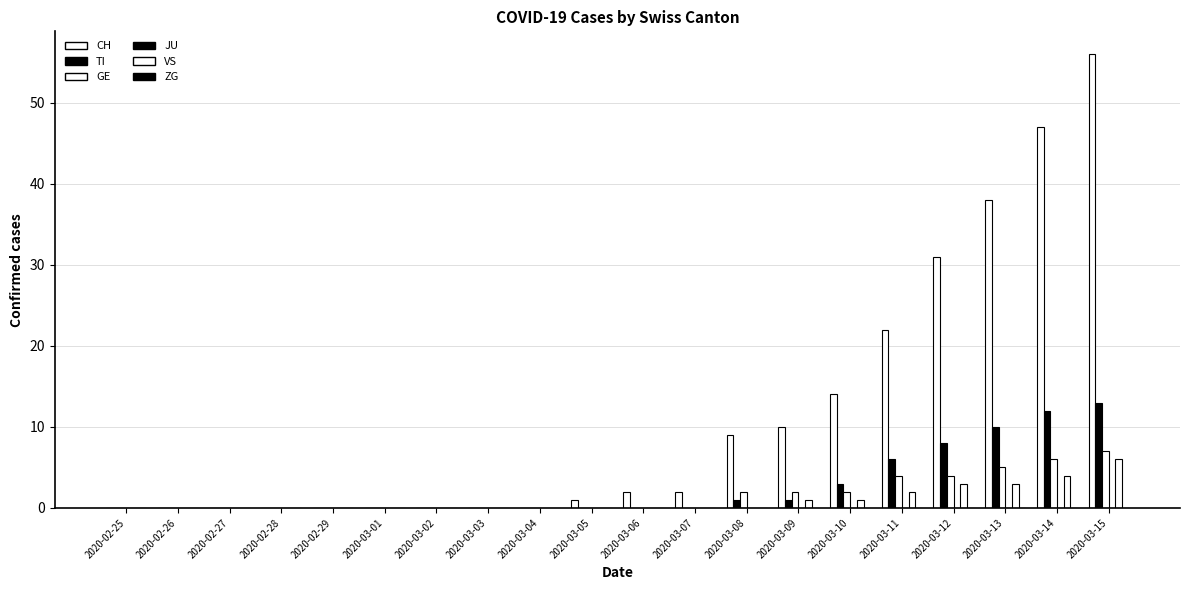

Reading left to right, transcribe all the data shown in this chart.

CH: 2020-02-25=0	2020-02-26=0	2020-02-27=0	2020-02-28=0	2020-02-29=0	2020-03-01=0	2020-03-02=0	2020-03-03=0	2020-03-04=0	2020-03-05=1	2020-03-06=2	2020-03-07=2	2020-03-08=9	2020-03-09=10	2020-03-10=14	2020-03-11=22	2020-03-12=31	2020-03-13=38	2020-03-14=47	2020-03-15=56
TI: 2020-02-25=0	2020-02-26=0	2020-02-27=0	2020-02-28=0	2020-02-29=0	2020-03-01=0	2020-03-02=0	2020-03-03=0	2020-03-04=0	2020-03-05=0	2020-03-06=0	2020-03-07=0	2020-03-08=1	2020-03-09=1	2020-03-10=3	2020-03-11=6	2020-03-12=8	2020-03-13=10	2020-03-14=12	2020-03-15=13
GE: 2020-02-25=0	2020-02-26=0	2020-02-27=0	2020-02-28=0	2020-02-29=0	2020-03-01=0	2020-03-02=0	2020-03-03=0	2020-03-04=0	2020-03-05=0	2020-03-06=0	2020-03-07=0	2020-03-08=2	2020-03-09=2	2020-03-10=2	2020-03-11=4	2020-03-12=4	2020-03-13=5	2020-03-14=6	2020-03-15=7
JU: 2020-02-25=0	2020-02-26=0	2020-02-27=0	2020-02-28=0	2020-02-29=0	2020-03-01=0	2020-03-02=0	2020-03-03=0	2020-03-04=0	2020-03-05=0	2020-03-06=0	2020-03-07=0	2020-03-08=0	2020-03-09=0	2020-03-10=0	2020-03-11=0	2020-03-12=0	2020-03-13=0	2020-03-14=0	2020-03-15=0
VS: 2020-02-25=0	2020-02-26=0	2020-02-27=0	2020-02-28=0	2020-02-29=0	2020-03-01=0	2020-03-02=0	2020-03-03=0	2020-03-04=0	2020-03-05=0	2020-03-06=0	2020-03-07=0	2020-03-08=0	2020-03-09=1	2020-03-10=1	2020-03-11=2	2020-03-12=3	2020-03-13=3	2020-03-14=4	2020-03-15=6
ZG: 2020-02-25=0	2020-02-26=0	2020-02-27=0	2020-02-28=0	2020-02-29=0	2020-03-01=0	2020-03-02=0	2020-03-03=0	2020-03-04=0	2020-03-05=0	2020-03-06=0	2020-03-07=0	2020-03-08=0	2020-03-09=0	2020-03-10=0	2020-03-11=0	2020-03-12=0	2020-03-13=0	2020-03-14=0	2020-03-15=0